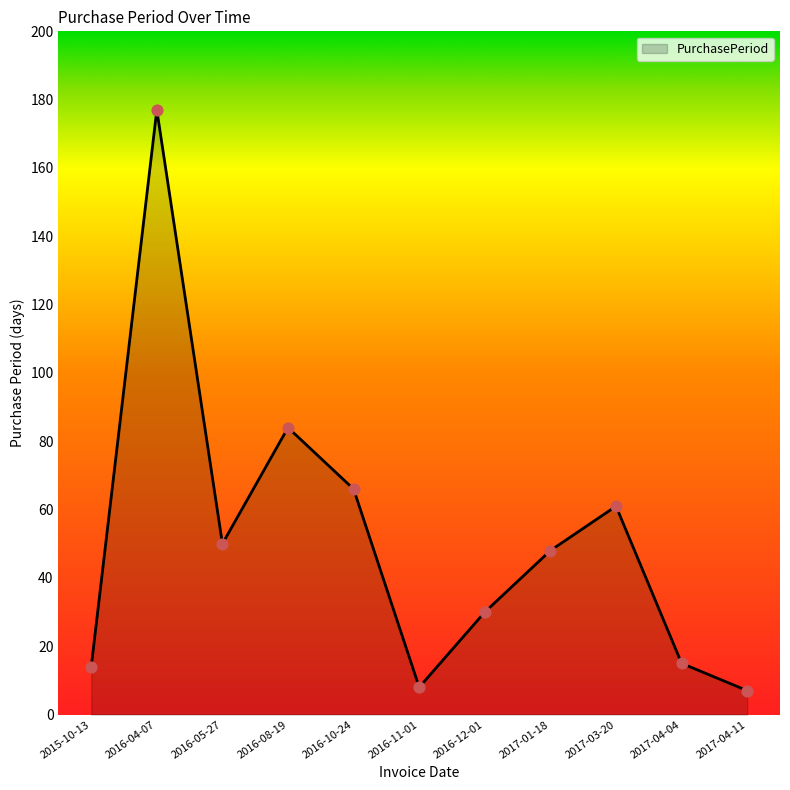

What is the change in value from 2015-10-13 to 2017-04-04?

+1